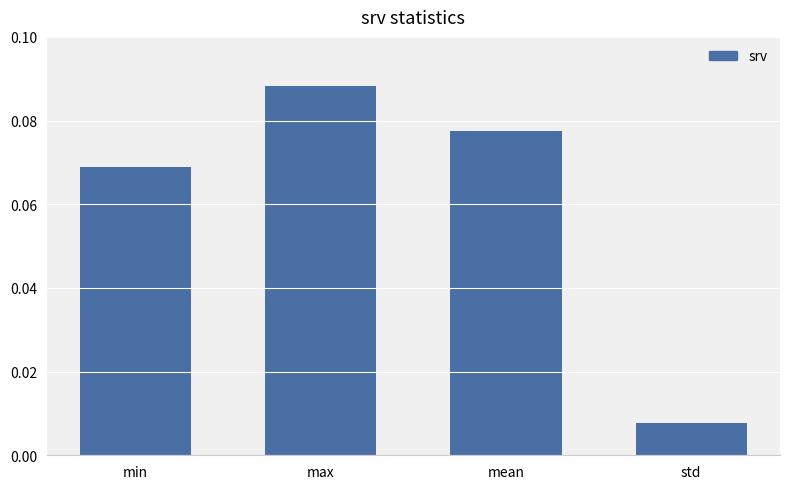

Are the bars grouped side by side (vs. stacked)?

No